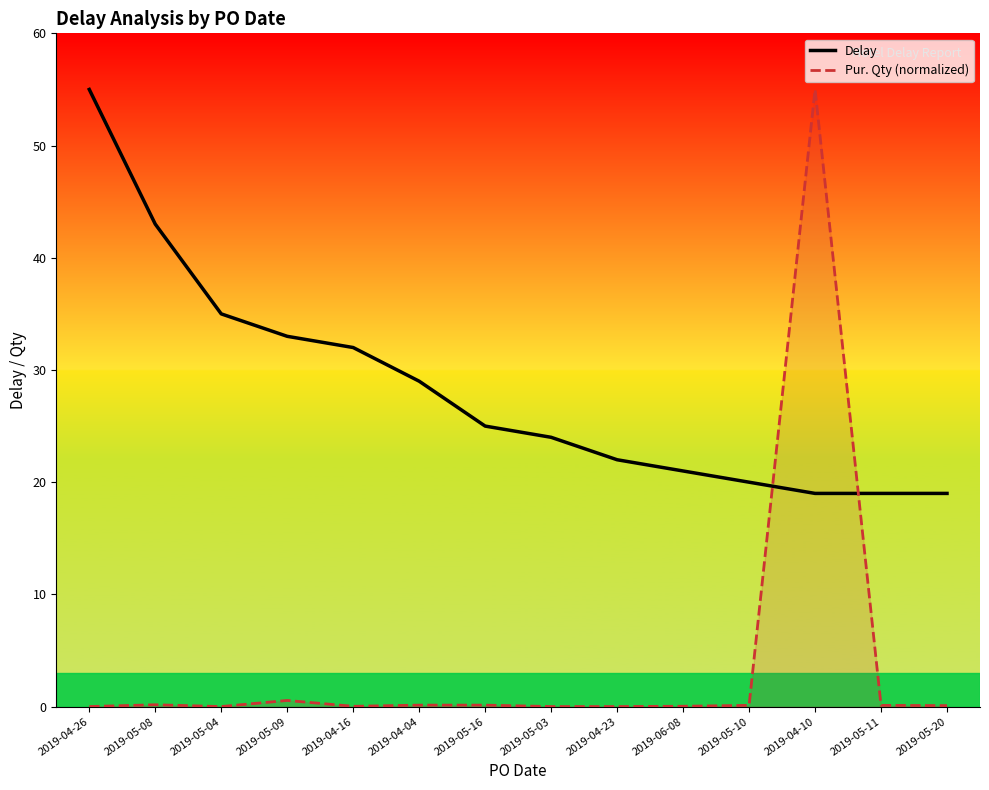

Is it true that Pur. Qty (normalized) equals 0.2 at 2019-04-04?

False